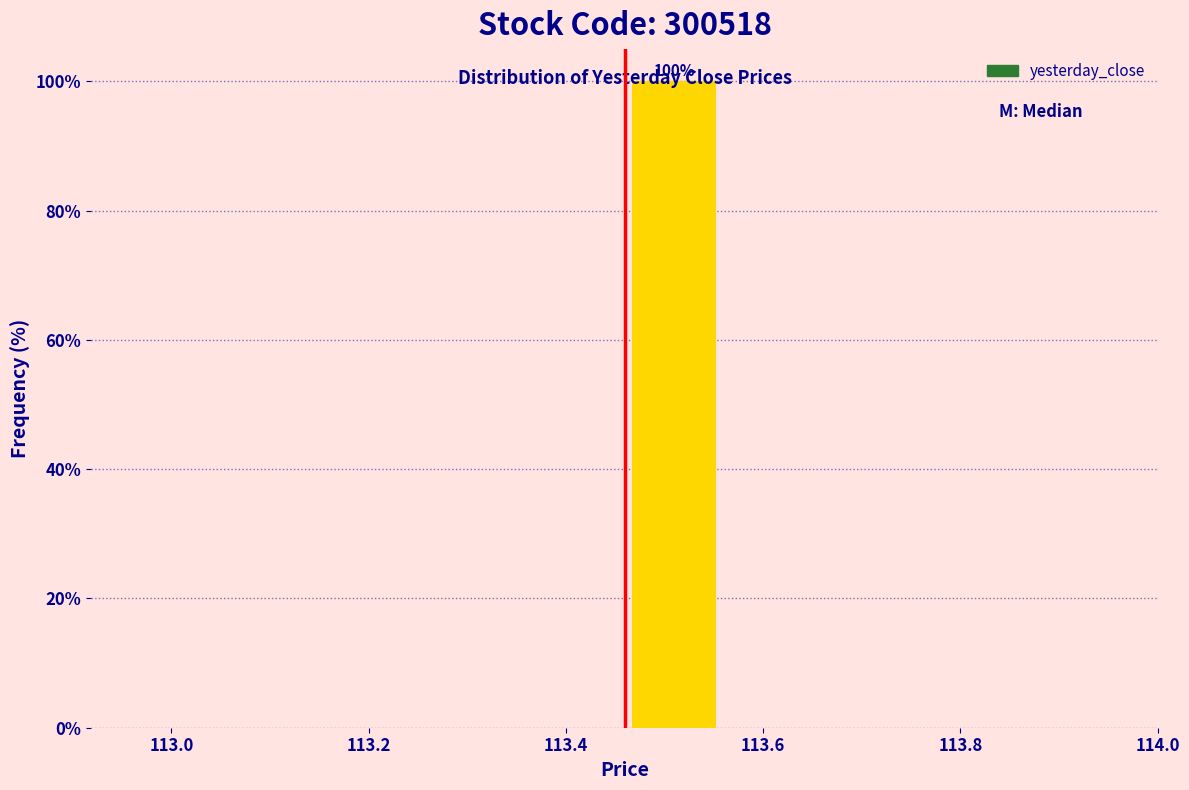

Over which range of the x-axis is the bar tallest?

113.46 to 113.56